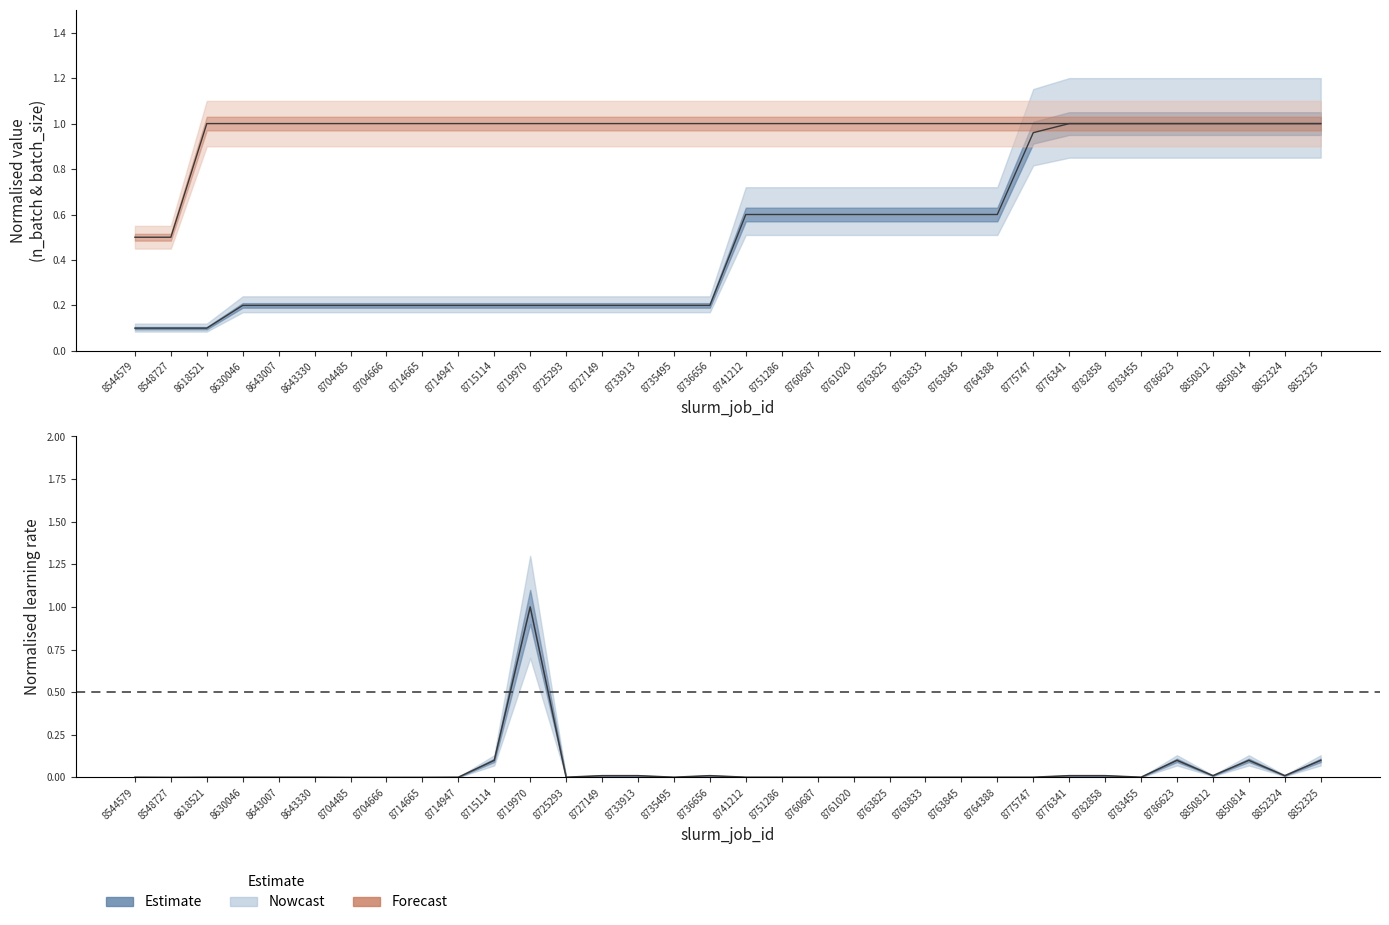

Which series changed the most between 8761020 and 8850812?

n_batch